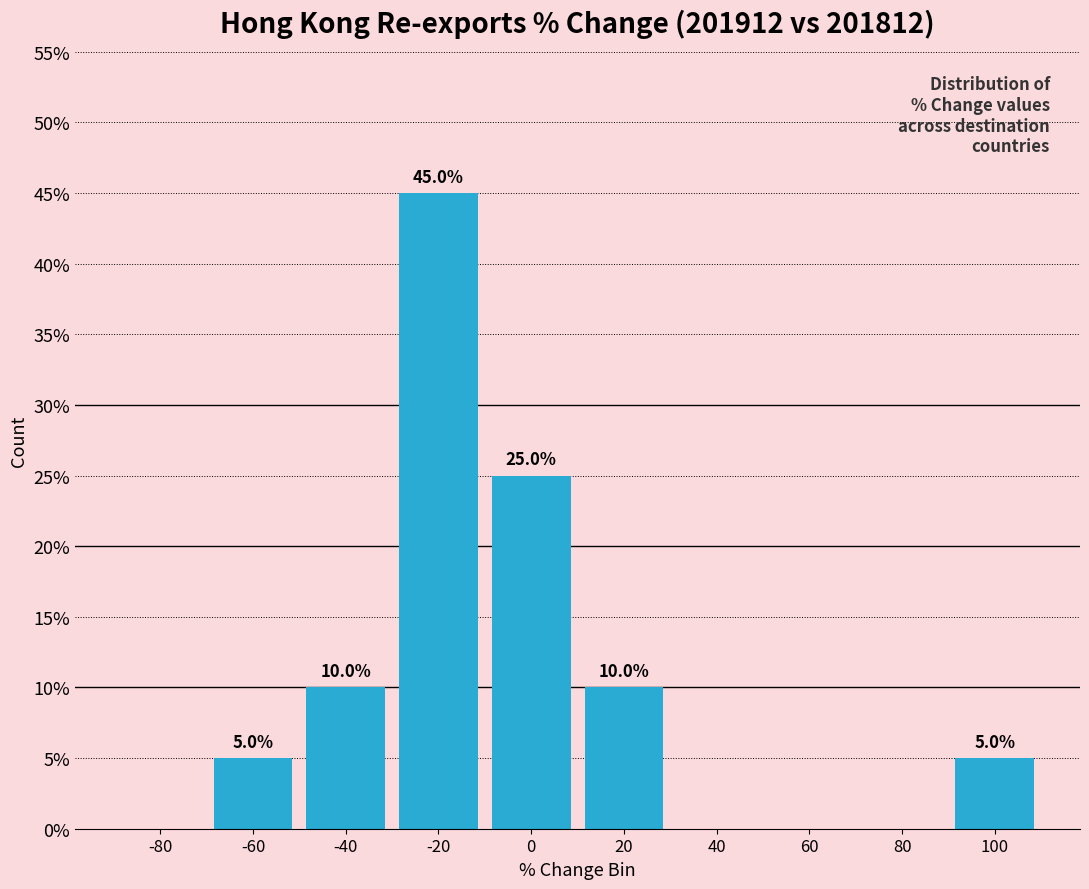

Reading right to left, list all the values displayed in this chart.

100=5	80=0	60=0	40=0	20=10	0=25	-20=45	-40=10	-60=5	-80=0